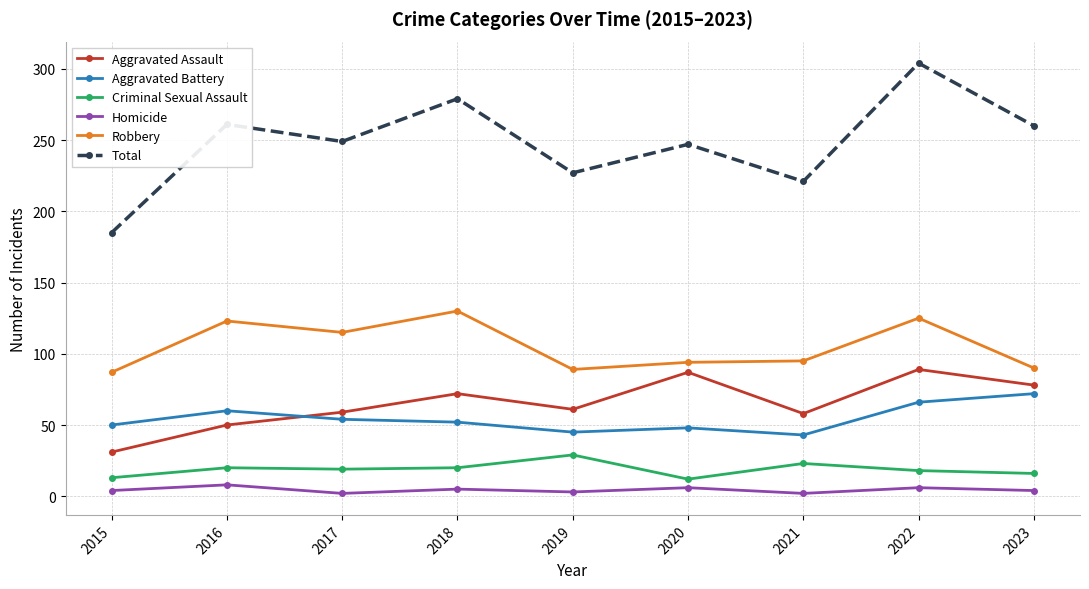

True or false: Robbery and Homicide intersect in this chart.

False